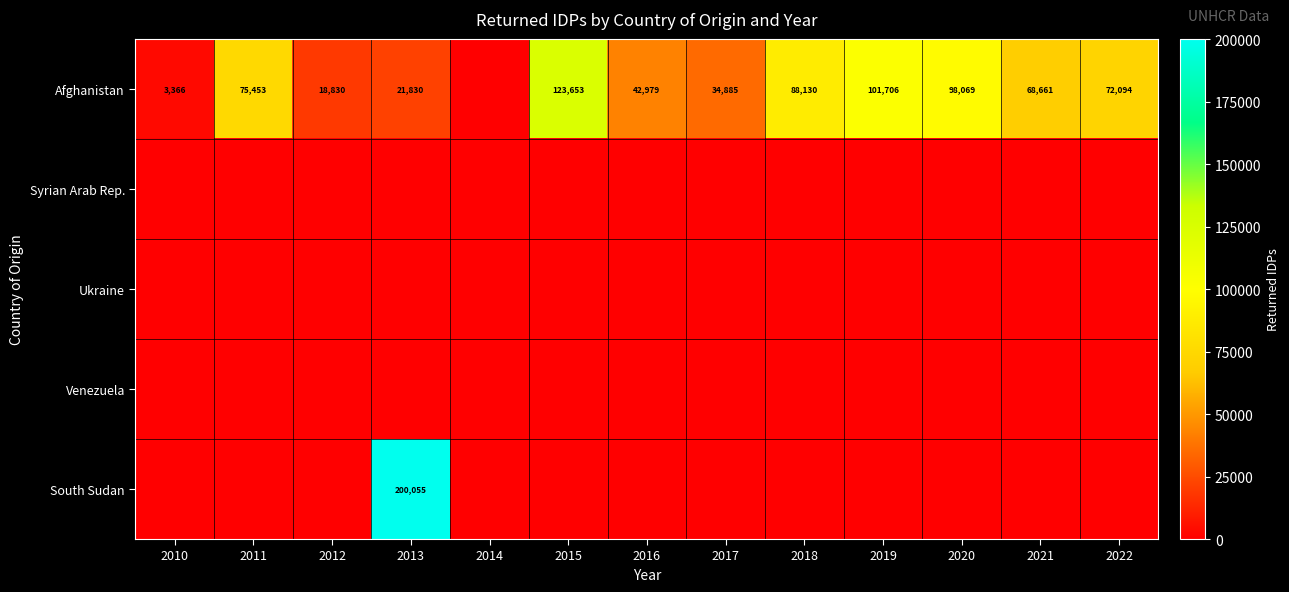

Which has a higher value, 2017 or 2013?

2017